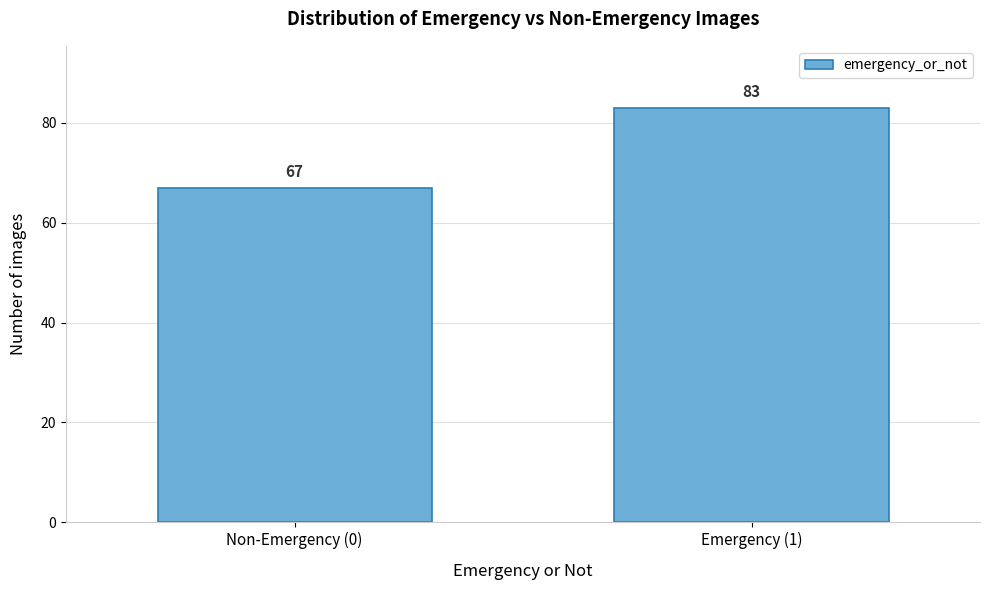

Reading right to left, transcribe all the data shown in this chart.

Emergency (1)=83	Non-Emergency (0)=67